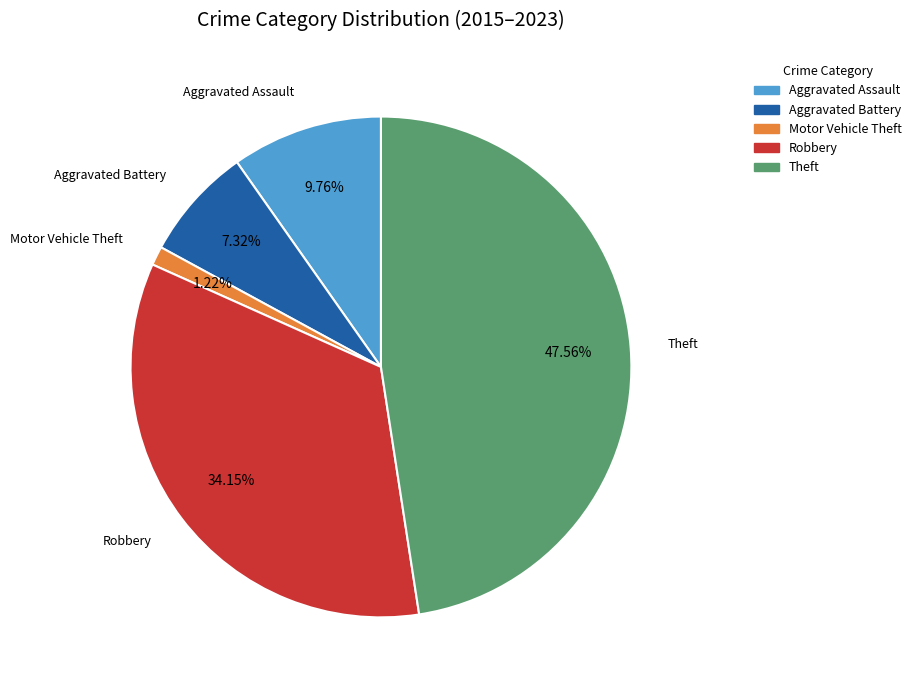

Is there any slice that represents more than half of the pie?

No